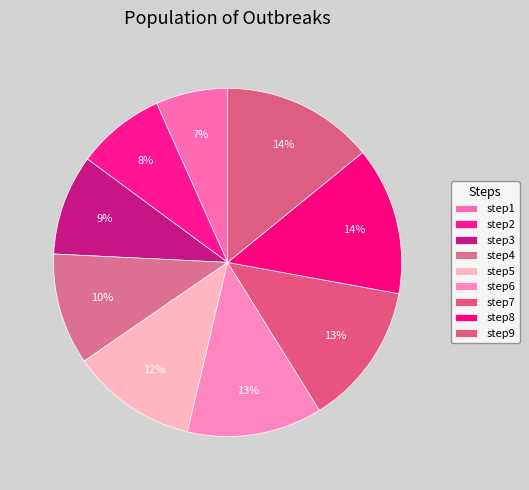

To the nearest percent, what is the combined percentage of step3 and step7?

23%